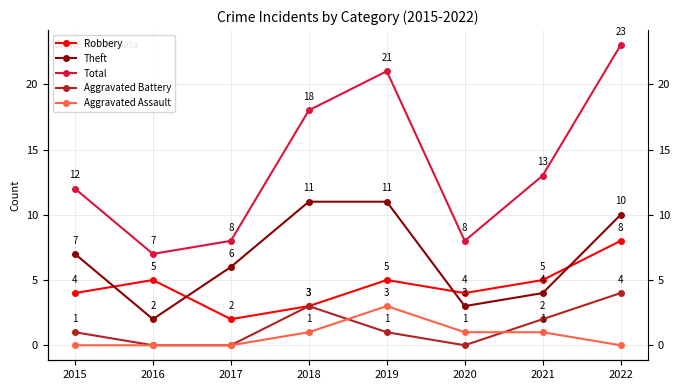

At which label is Robbery closest to 5?

2016